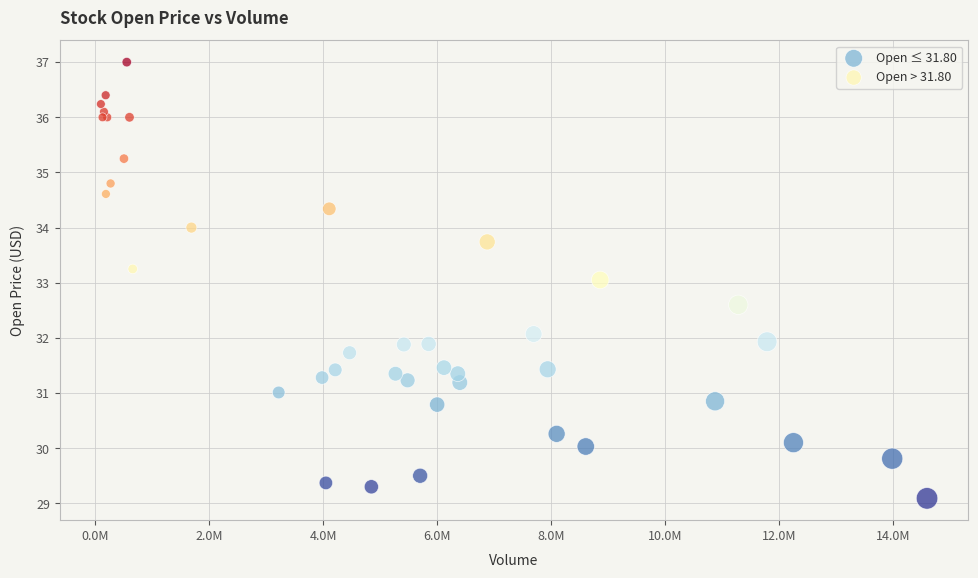

Which series reaches the minimum Y coordinate?

Open ≤ 31.80